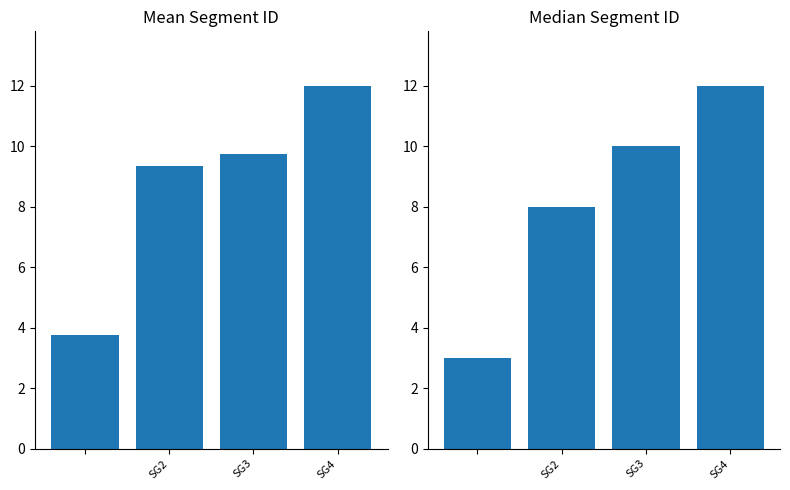

Reading left to right, transcribe all the data shown in this chart.

Mean Segment ID: 3.8	9.3	9.8	12.0
Median Segment ID: 3.0	8.0	10.0	12.0